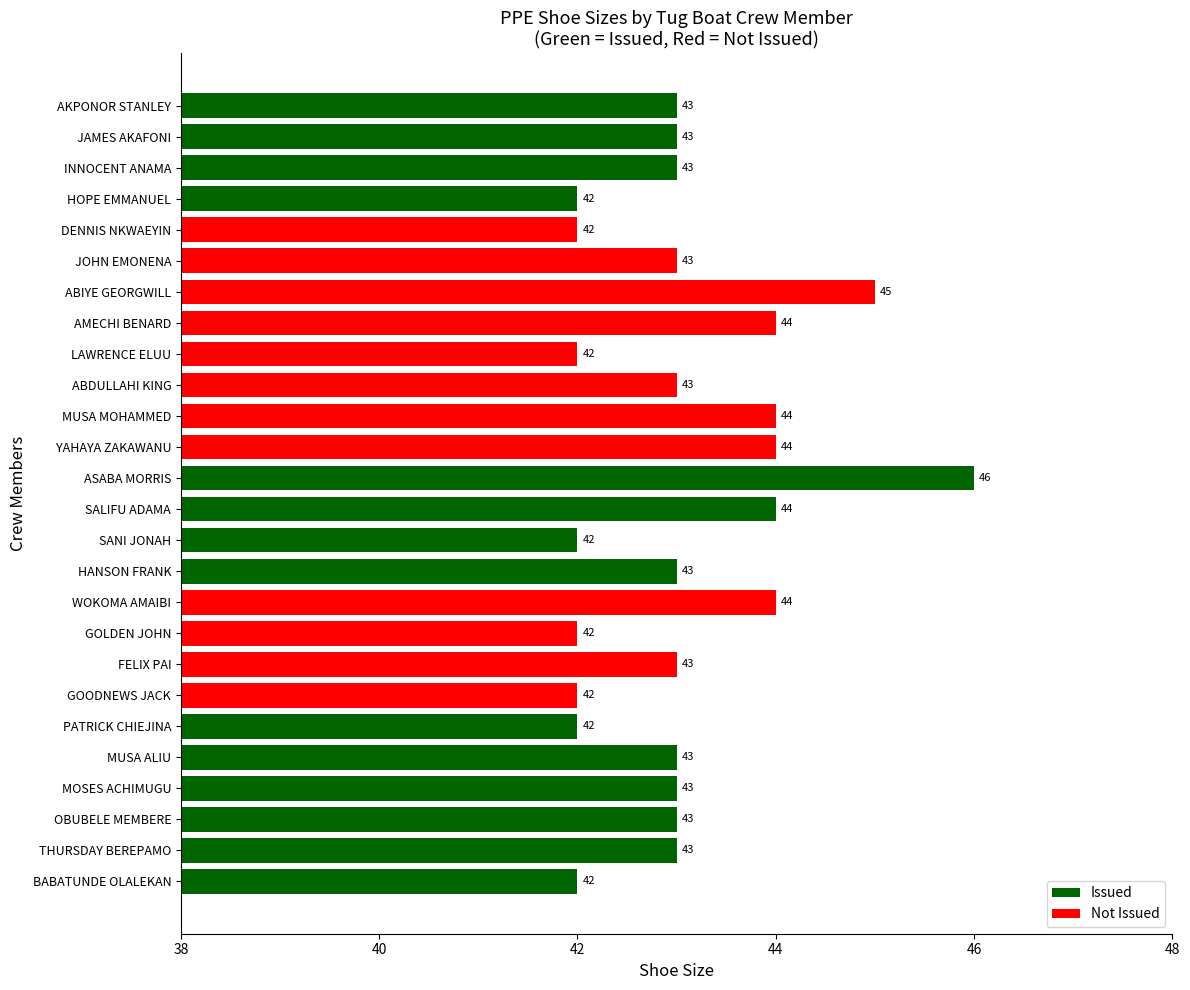

What is the smallest value displayed?

42